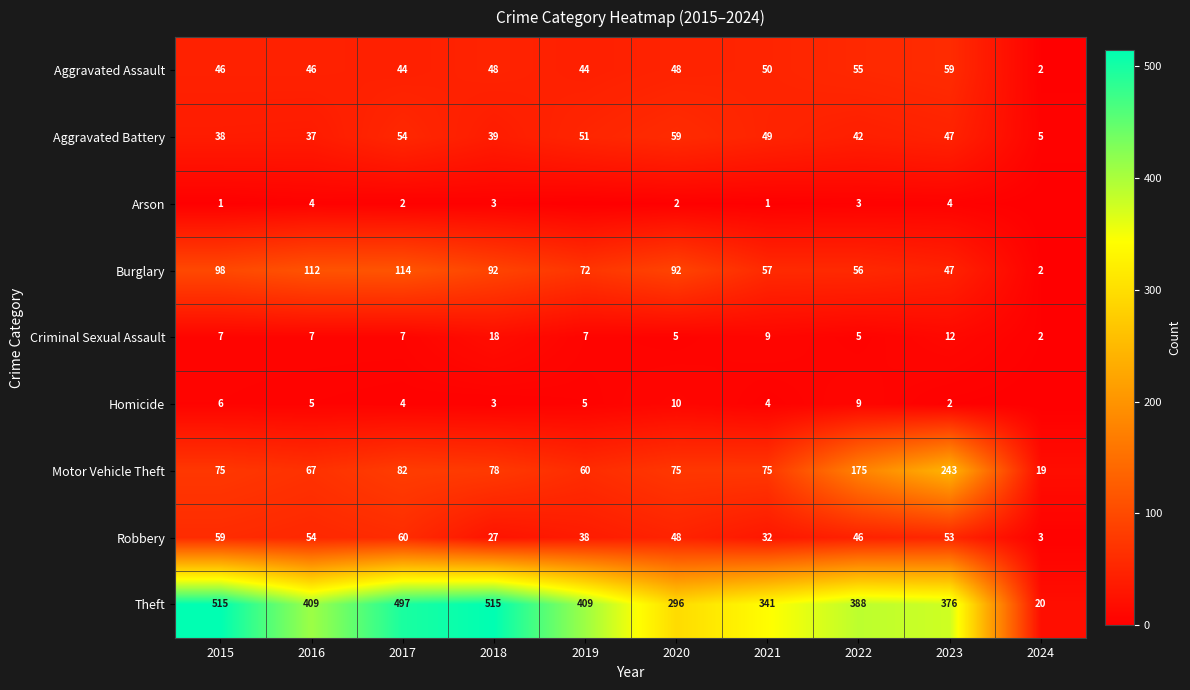

What is the approximate value of Aggravated Battery at 2023?

47